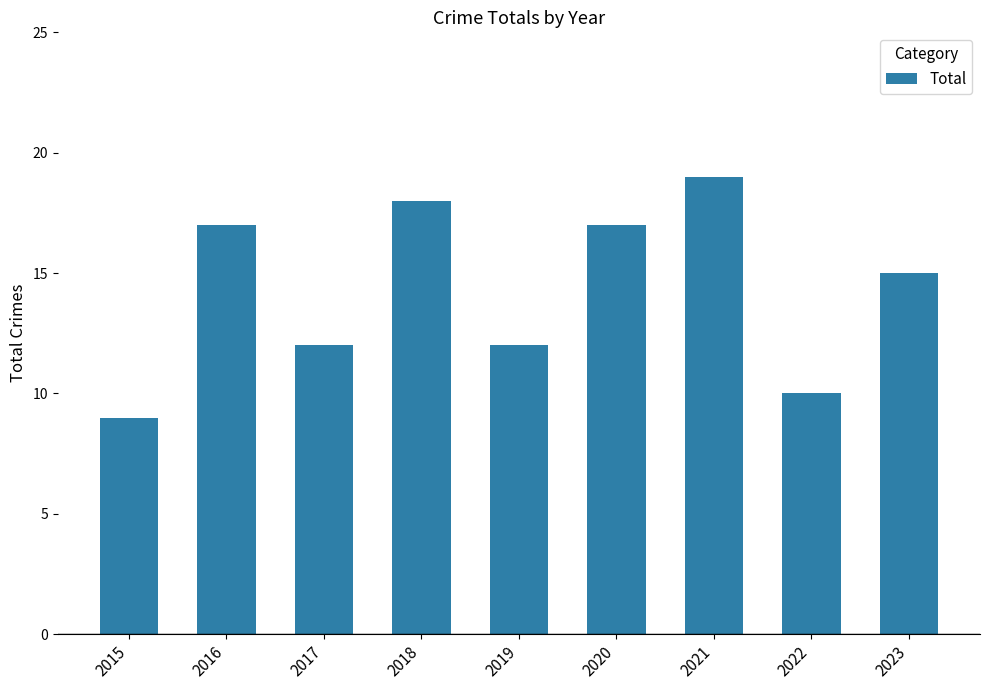

At which label does the data first exceed 15?

2016